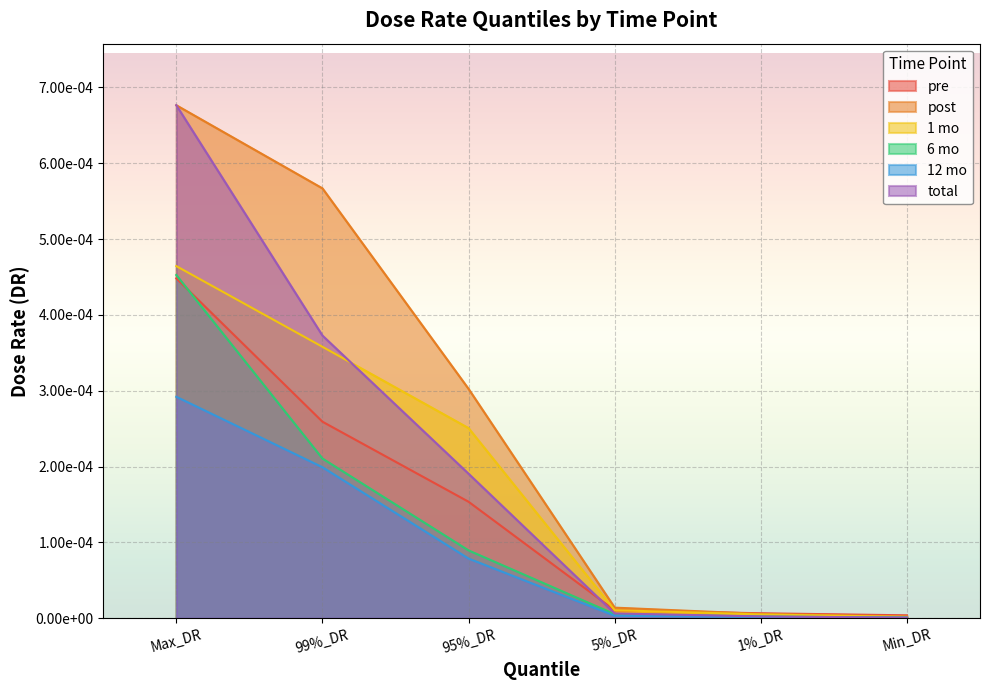

Which series has the largest range (max minus min)?

total